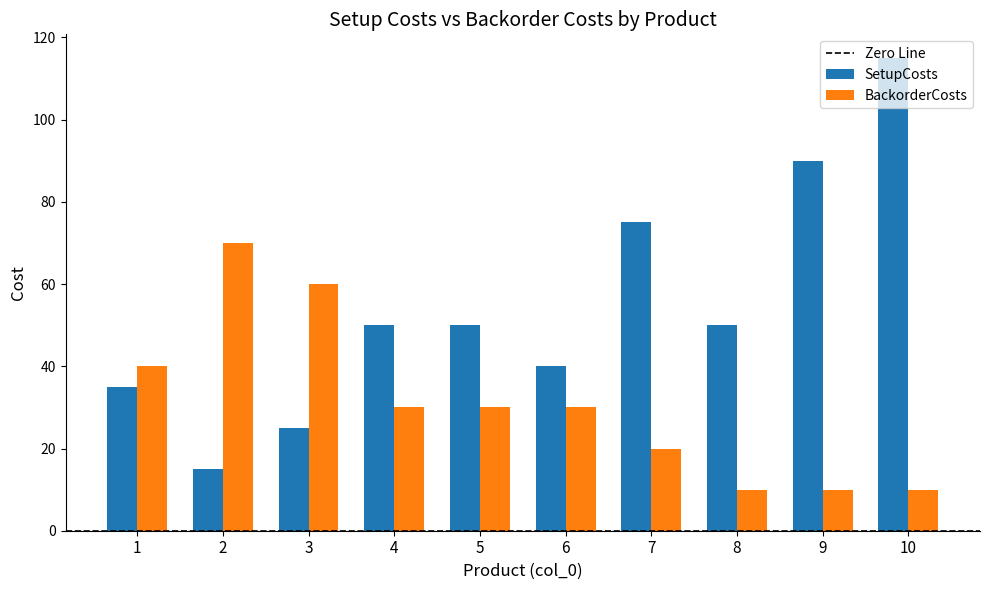

What is the spread (max minus min) of values at 10?

105